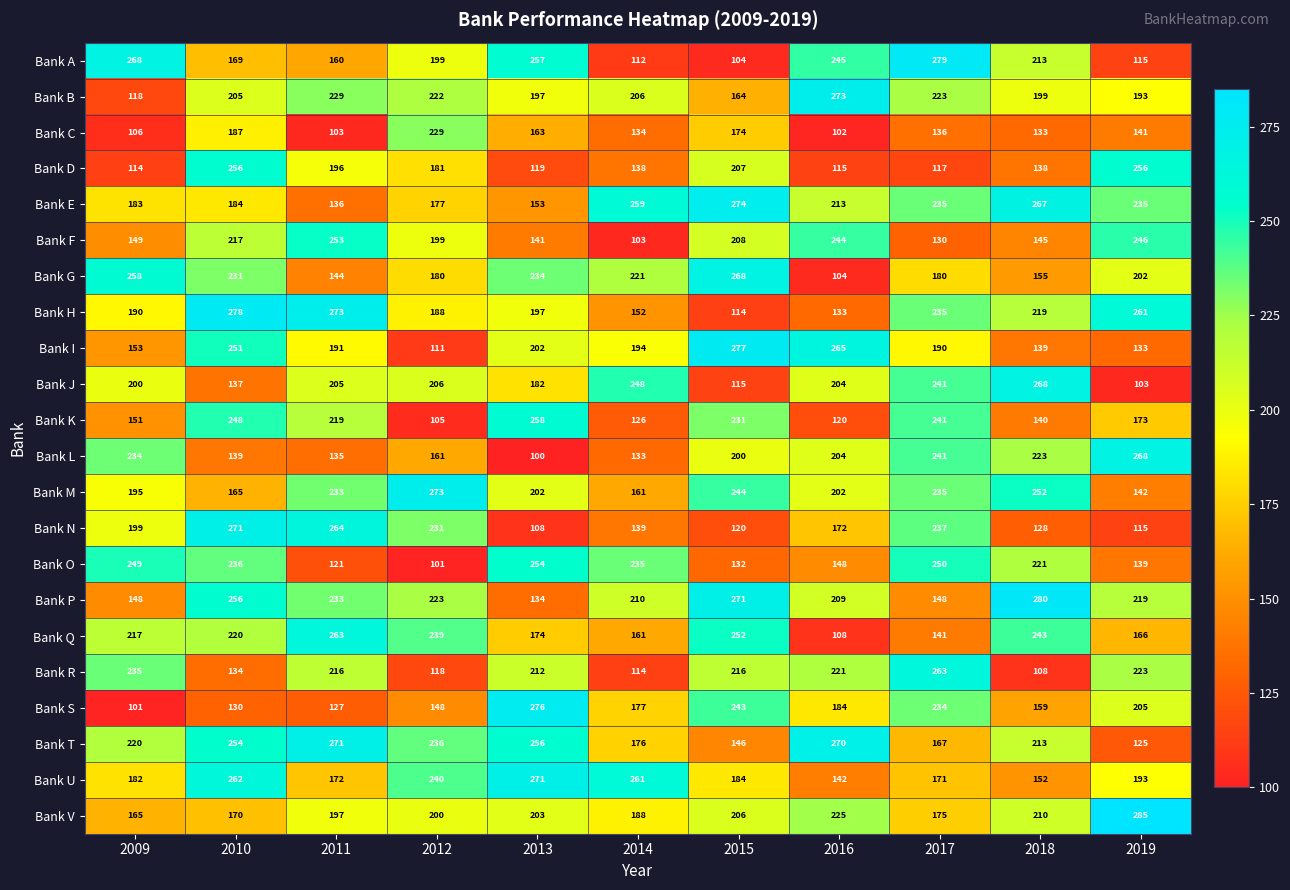

What is the spread (max minus min) of values at 2019?

182